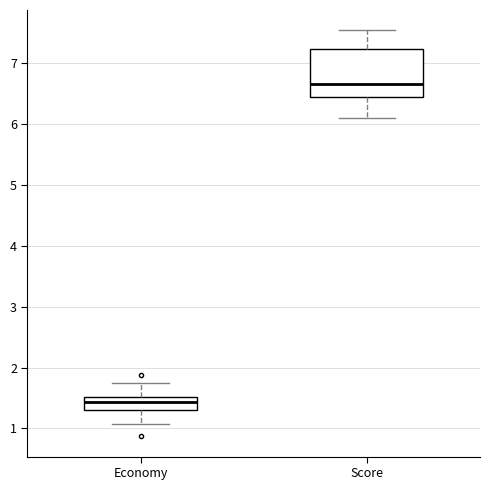

Which box has the lowest median line?

Economy